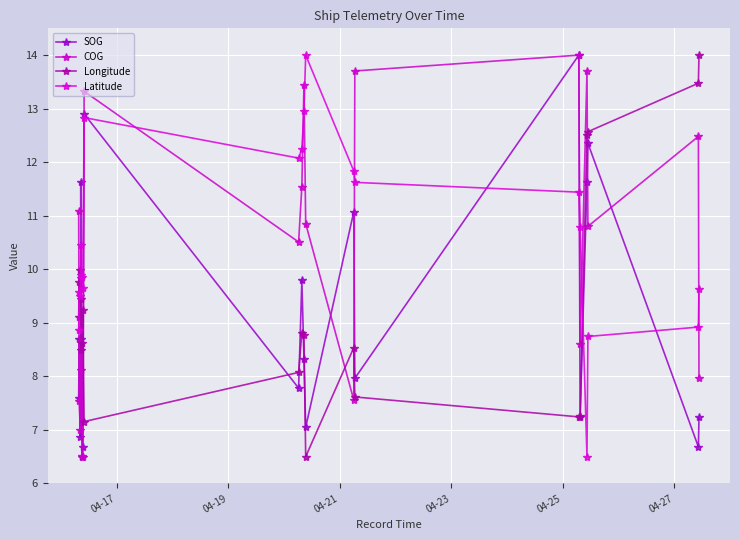

How many values in the Longitude series exceed 8?

15